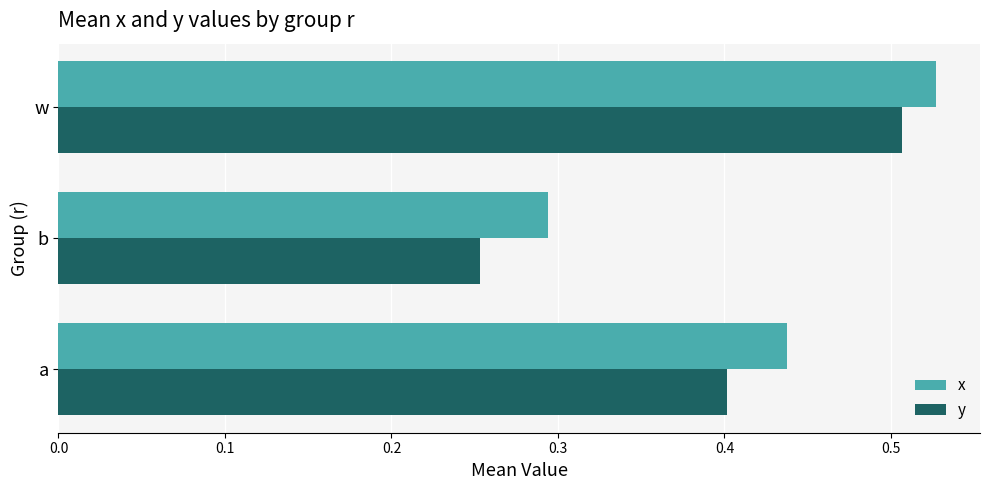

List the labels in order of y value, smallest first.

b, a, w